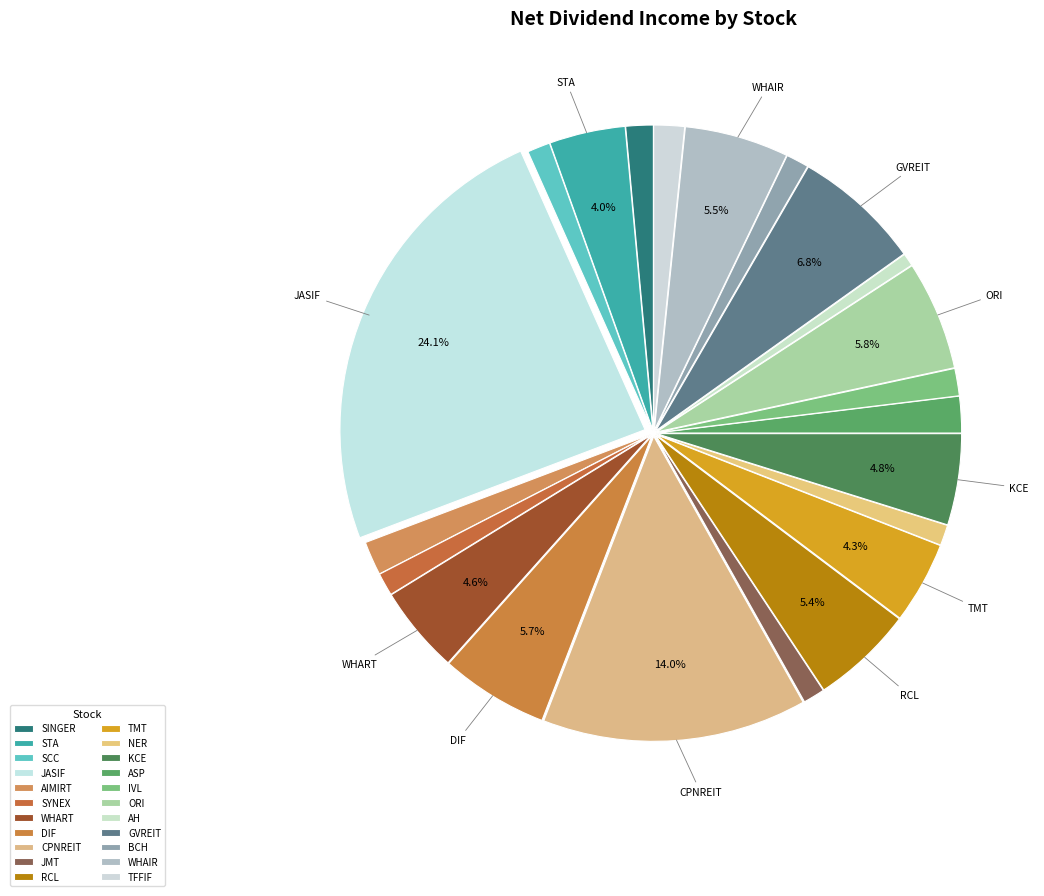

Count the number of slices in the pie.

22